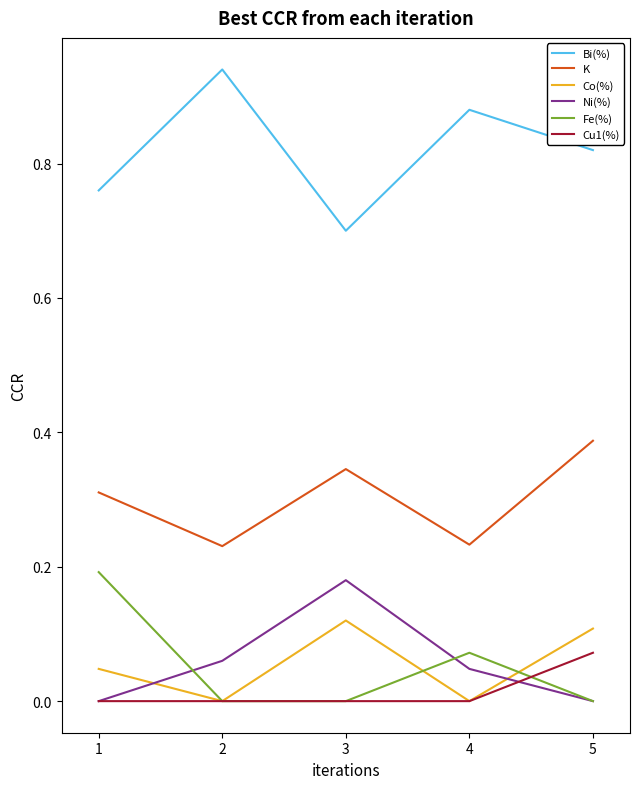

What is the total value across all series at 3?

1.3